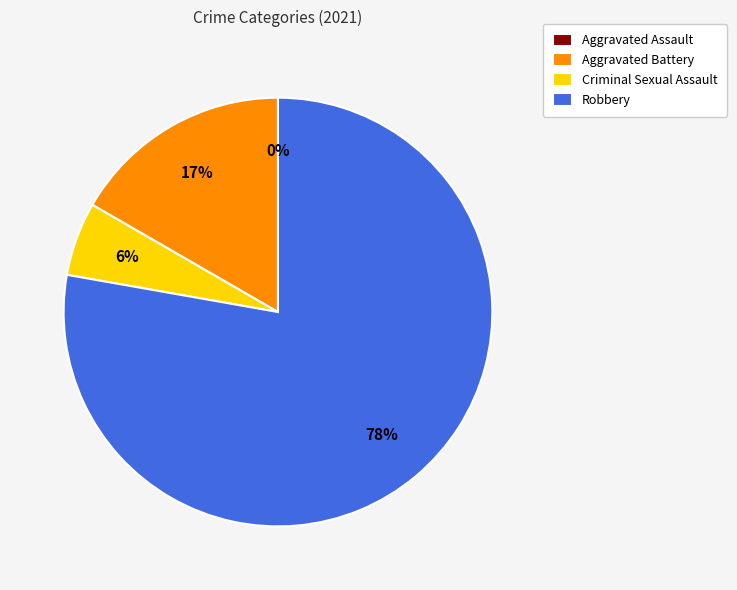

What percentage do Aggravated Battery and Criminal Sexual Assault together represent?

22.2%